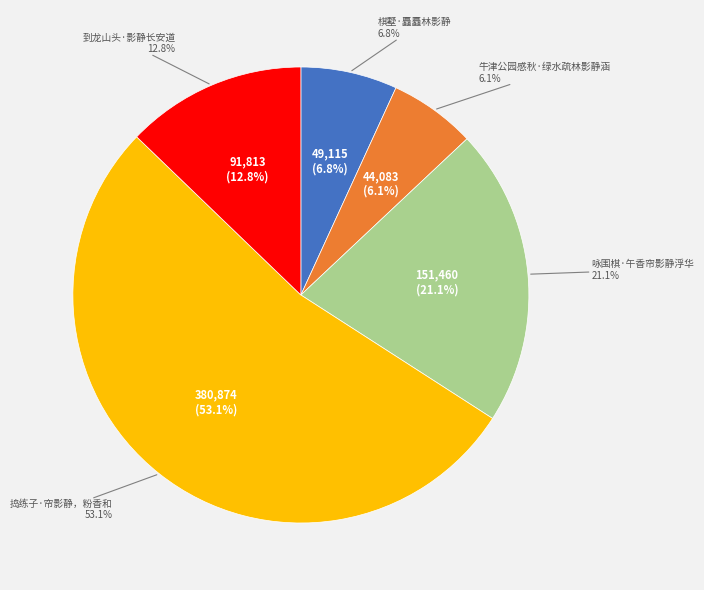

To the nearest percent, what is the average slice percentage?

20%